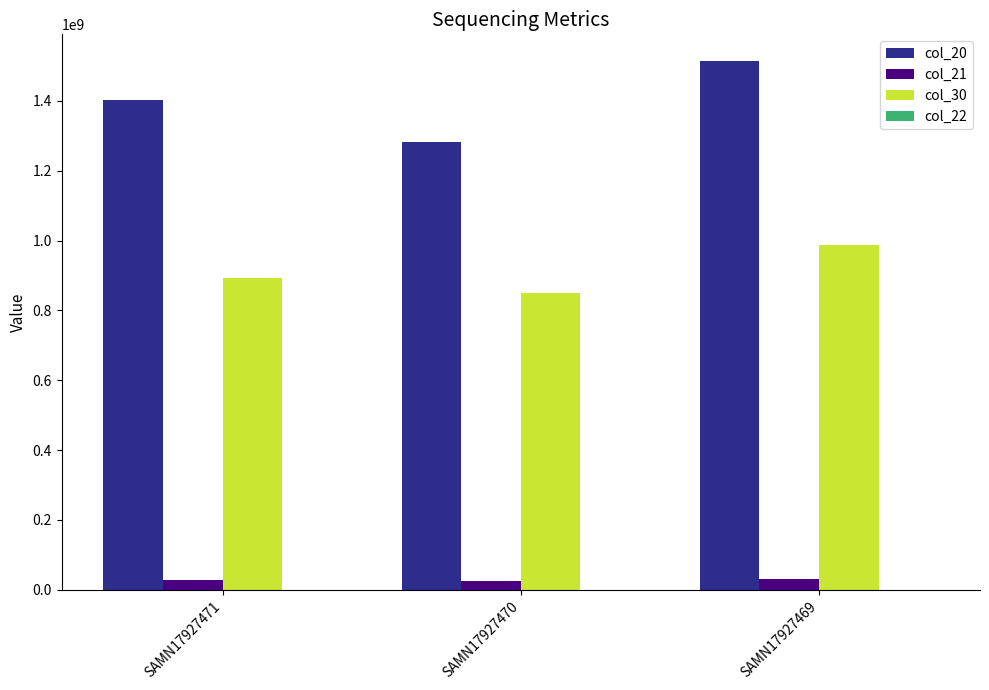

At which category is the sum across all series the highest?

SAMN17927469